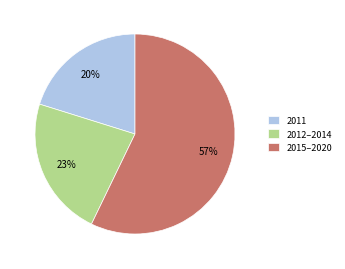

To the nearest percent, what is the difference between the largest and smallest slice percentages?

37%